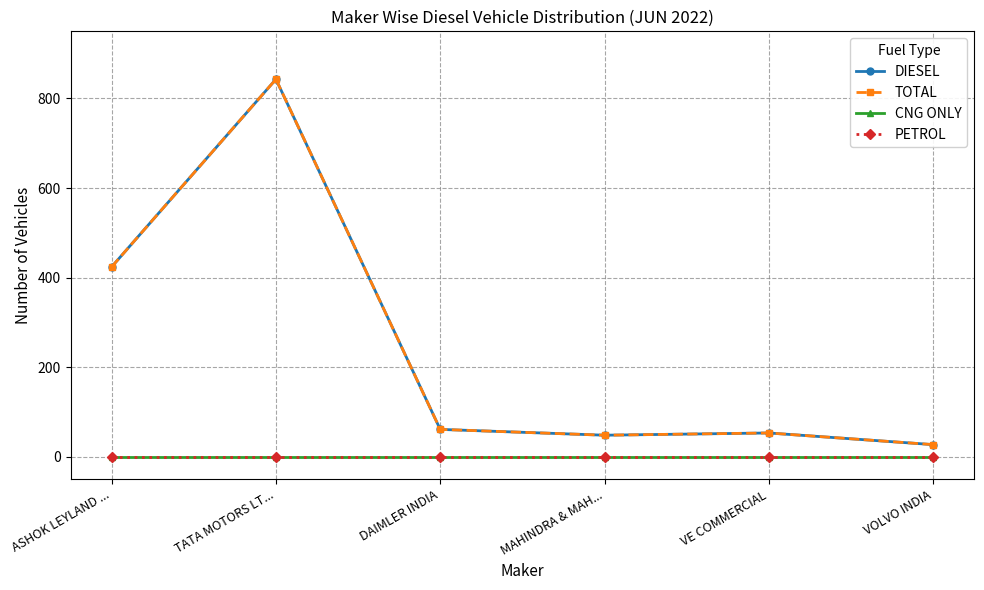

How many lines are shown in the chart?

4